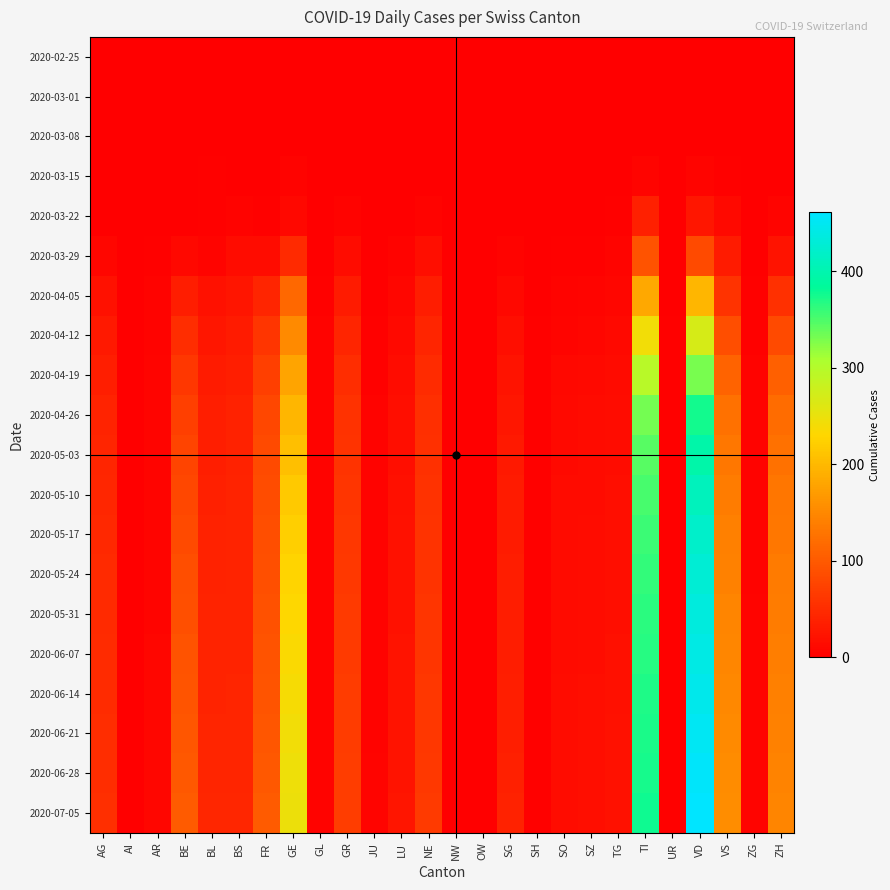

Reading left to right, list all the values displayed in this chart.

2020-02-25: AG=0	AI=0	AR=0	BE=0	BL=0	BS=0	FR=0	GE=0	GL=0	GR=0	JU=0	LU=0	NE=0	NW=0	OW=0	SG=0	SH=0	SO=0	SZ=0	TG=0	TI=0	UR=0	VD=0	VS=0	ZG=0	ZH=0
2020-03-01: AG=0	AI=0	AR=0	BE=0	BL=0	BS=0	FR=0	GE=0	GL=0	GR=0	JU=0	LU=0	NE=0	NW=0	OW=0	SG=0	SH=0	SO=0	SZ=0	TG=0	TI=0	UR=0	VD=0	VS=0	ZG=0	ZH=0
2020-03-08: AG=0	AI=0	AR=0	BE=0	BL=1	BS=0	FR=0	GE=0	GL=0	GR=0	JU=0	LU=0	NE=0	NW=0	OW=0	SG=0	SH=0	SO=0	SZ=0	TG=0	TI=0	UR=0	VD=1	VS=0	ZG=0	ZH=0
2020-03-15: AG=0	AI=0	AR=0	BE=0	BL=2	BS=0	FR=0	GE=4	GL=0	GR=0	JU=0	LU=0	NE=0	NW=0	OW=0	SG=0	SH=0	SO=0	SZ=0	TG=0	TI=6	UR=0	VD=6	VS=2	ZG=0	ZH=1
2020-03-22: AG=1	AI=0	AR=0	BE=0	BL=3	BS=5	FR=3	GE=10	GL=0	GR=4	JU=0	LU=1	NE=4	NW=0	OW=0	SG=0	SH=0	SO=0	SZ=0	TG=3	TI=37	UR=0	VD=26	VS=11	ZG=0	ZH=6
2020-03-29: AG=9	AI=0	AR=2	BE=10	BL=6	BS=15	FR=15	GE=48	GL=1	GR=15	JU=0	LU=5	NE=18	NW=0	OW=0	SG=5	SH=0	SO=2	SZ=2	TG=6	TI=93	UR=0	VD=84	VS=31	ZG=1	ZH=22
2020-04-05: AG=20	AI=0	AR=4	BE=34	BL=20	BS=25	FR=43	GE=116	GL=2	GR=32	JU=1	LU=8	NE=34	NW=0	OW=0	SG=10	SH=1	SO=4	SZ=6	TG=8	TI=182	UR=1	VD=198	VS=58	ZG=2	ZH=55
2020-04-12: AG=29	AI=0	AR=5	BE=52	BL=27	BS=32	FR=60	GE=153	GL=4	GR=43	JU=2	LU=12	NE=42	NW=0	OW=1	SG=18	SH=2	SO=7	SZ=8	TG=11	TI=243	UR=2	VD=270	VS=88	ZG=3	ZH=83
2020-04-19: AG=36	AI=0	AR=6	BE=63	BL=31	BS=36	FR=72	GE=179	GL=5	GR=52	JU=3	LU=15	NE=49	NW=1	OW=1	SG=23	SH=2	SO=10	SZ=11	TG=14	TI=297	UR=2	VD=330	VS=110	ZG=4	ZH=107
2020-04-26: AG=40	AI=0	AR=6	BE=71	BL=35	BS=38	FR=80	GE=198	GL=5	GR=57	JU=4	LU=17	NE=53	NW=1	OW=1	SG=27	SH=3	SO=11	SZ=13	TG=15	TI=332	UR=2	VD=376	VS=126	ZG=5	ZH=120
2020-05-03: AG=42	AI=0	AR=7	BE=76	BL=36	BS=39	FR=84	GE=207	GL=5	GR=59	JU=4	LU=18	NE=55	NW=1	OW=1	SG=29	SH=3	SO=12	SZ=14	TG=16	TI=345	UR=2	VD=396	VS=133	ZG=5	ZH=126
2020-05-10: AG=44	AI=0	AR=7	BE=81	BL=37	BS=40	FR=86	GE=217	GL=5	GR=61	JU=5	LU=19	NE=57	NW=1	OW=1	SG=31	SH=3	SO=13	SZ=14	TG=17	TI=352	UR=2	VD=410	VS=138	ZG=5	ZH=130
2020-05-17: AG=46	AI=0	AR=7	BE=84	BL=38	BS=40	FR=88	GE=222	GL=5	GR=63	JU=5	LU=20	NE=58	NW=1	OW=1	SG=32	SH=3	SO=13	SZ=15	TG=17	TI=358	UR=2	VD=421	VS=142	ZG=5	ZH=133
2020-05-24: AG=47	AI=1	AR=7	BE=87	BL=39	BS=41	FR=90	GE=228	GL=5	GR=64	JU=5	LU=20	NE=59	NW=1	OW=1	SG=33	SH=3	SO=14	SZ=15	TG=18	TI=361	UR=2	VD=428	VS=144	ZG=5	ZH=136
2020-05-31: AG=48	AI=1	AR=7	BE=90	BL=40	BS=41	FR=91	GE=232	GL=5	GR=65	JU=5	LU=21	NE=60	NW=1	OW=1	SG=34	SH=3	SO=14	SZ=16	TG=18	TI=364	UR=2	VD=435	VS=146	ZG=6	ZH=138
2020-06-07: AG=49	AI=1	AR=8	BE=92	BL=40	BS=41	FR=93	GE=235	GL=5	GR=66	JU=5	LU=22	NE=61	NW=1	OW=1	SG=34	SH=3	SO=14	SZ=16	TG=19	TI=367	UR=2	VD=440	VS=148	ZG=6	ZH=140
2020-06-14: AG=50	AI=1	AR=8	BE=95	BL=41	BS=42	FR=95	GE=239	GL=5	GR=67	JU=5	LU=22	NE=62	NW=1	OW=1	SG=35	SH=3	SO=15	SZ=17	TG=19	TI=370	UR=2	VD=446	VS=150	ZG=6	ZH=141
2020-06-21: AG=51	AI=1	AR=8	BE=97	BL=42	BS=43	FR=97	GE=242	GL=5	GR=68	JU=5	LU=23	NE=63	NW=1	OW=1	SG=36	SH=3	SO=15	SZ=17	TG=20	TI=372	UR=2	VD=451	VS=152	ZG=6	ZH=143
2020-06-28: AG=52	AI=1	AR=8	BE=99	BL=43	BS=43	FR=99	GE=245	GL=5	GR=69	JU=6	LU=23	NE=64	NW=1	OW=1	SG=37	SH=3	SO=16	SZ=18	TG=20	TI=374	UR=2	VD=456	VS=154	ZG=6	ZH=145
2020-07-05: AG=53	AI=1	AR=9	BE=101	BL=44	BS=44	FR=101	GE=248	GL=5	GR=70	JU=6	LU=24	NE=65	NW=1	OW=1	SG=38	SH=3	SO=16	SZ=18	TG=21	TI=377	UR=2	VD=461	VS=156	ZG=7	ZH=147